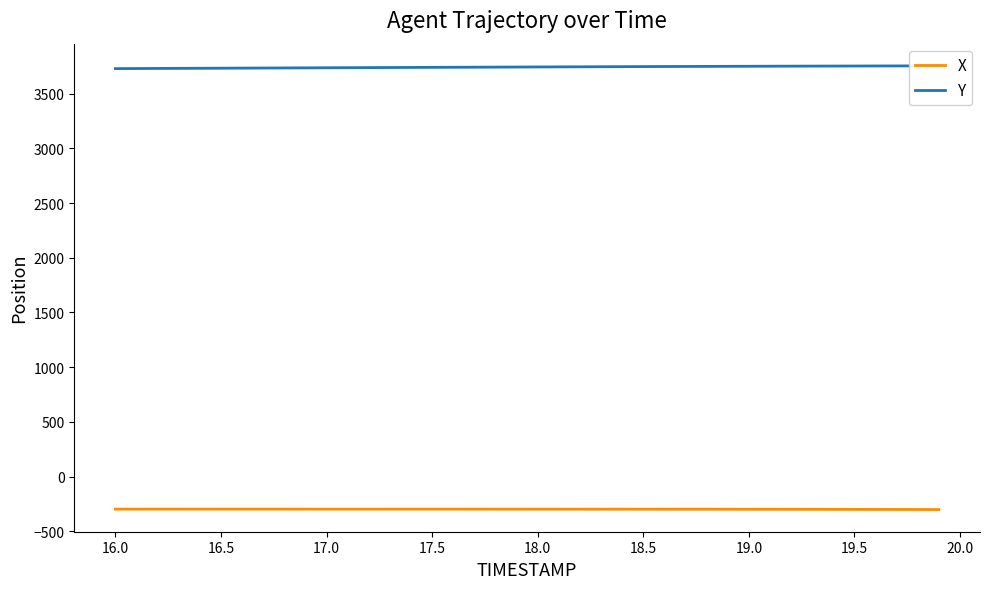

What is the minimum value for X?

-302.0